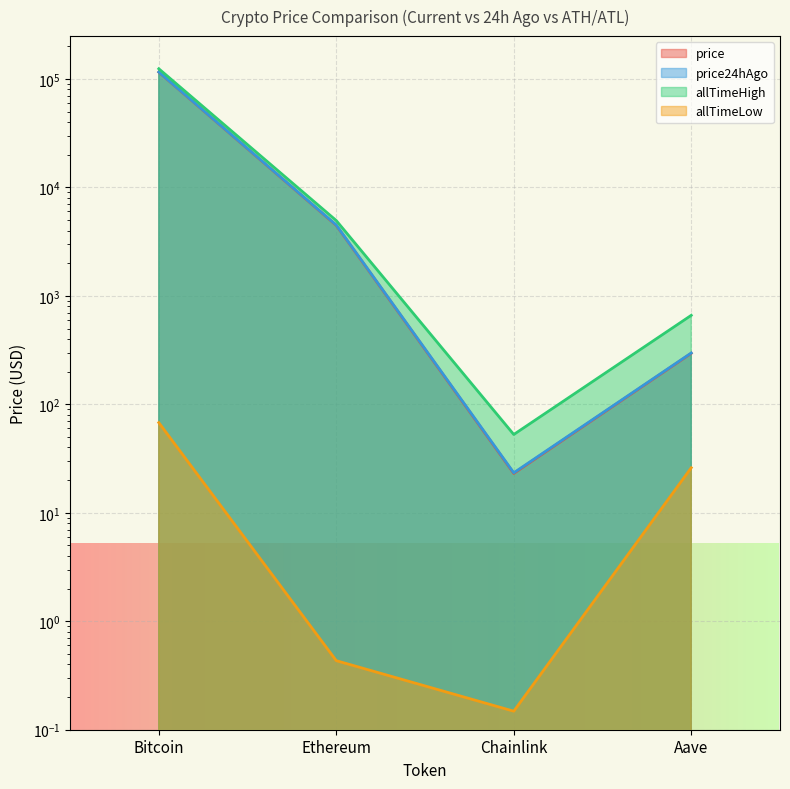

What is the difference between the second highest and minimum values in the price24hAgo series?

4471.3